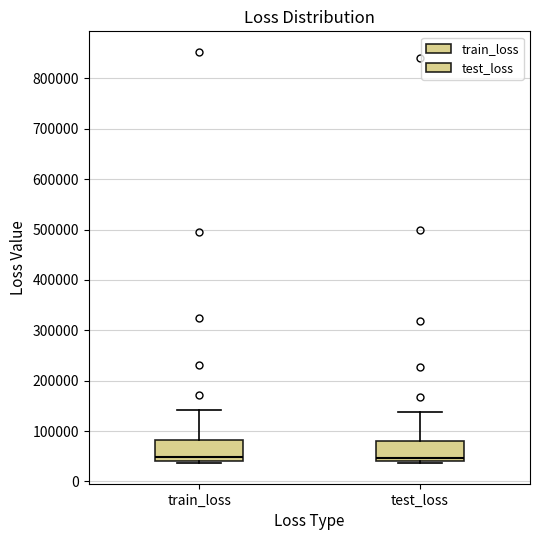

Reading left to right, transcribe this box plot: for each box, give where its median line is, the range the box spans, and where its two whiskers end, as read against the y-axis. The values are not printed on the chart, so give them approximately, as read against the axis.

train_loss: median 50000, box 40000 to 80000, whiskers 40000 (just below the box's lower edge) to 140000
test_loss: median 50000, box 40000 to 80000, whiskers 40000 (just below the box's lower edge) to 140000